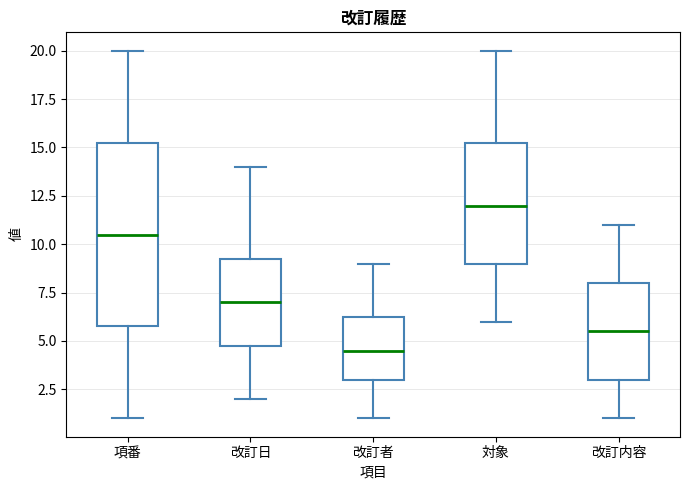

Comparing the boxes themselves (not the whiskers), which one is the tallest?

項番